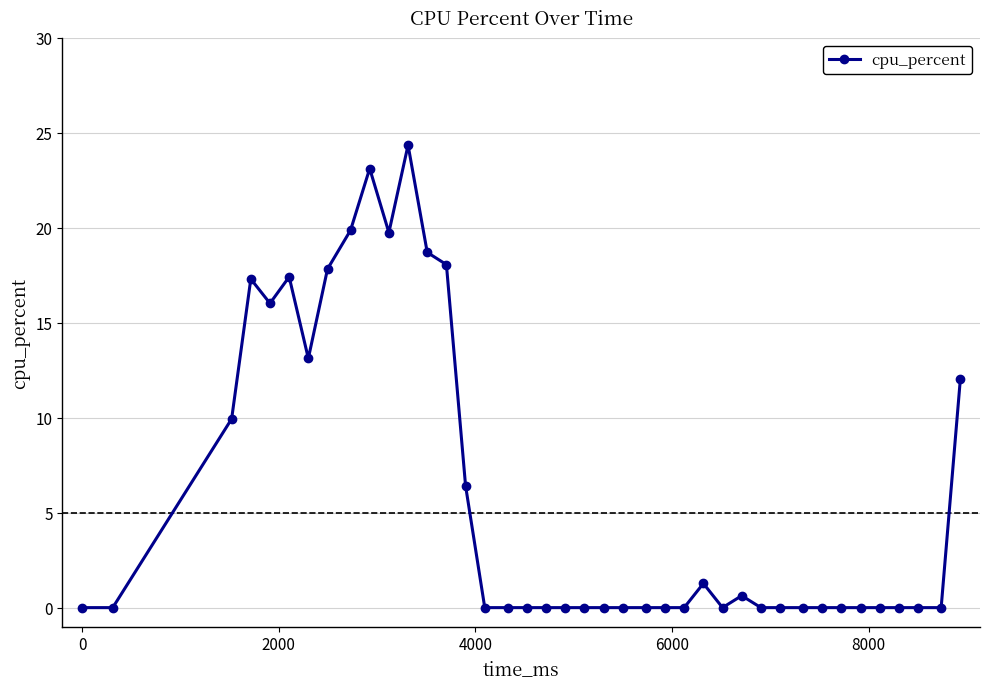

True or false: the data has more than 0 interior local peaks.

True